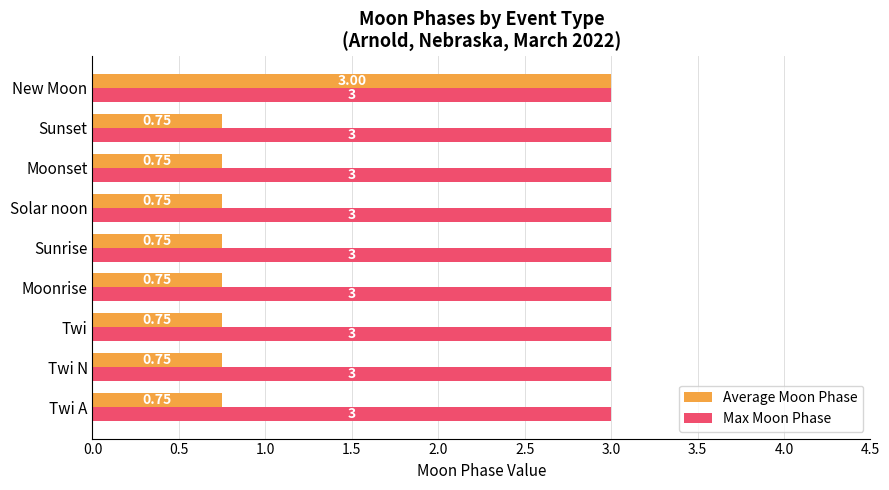

What is the average value of the Max Moon Phase series?

3.0